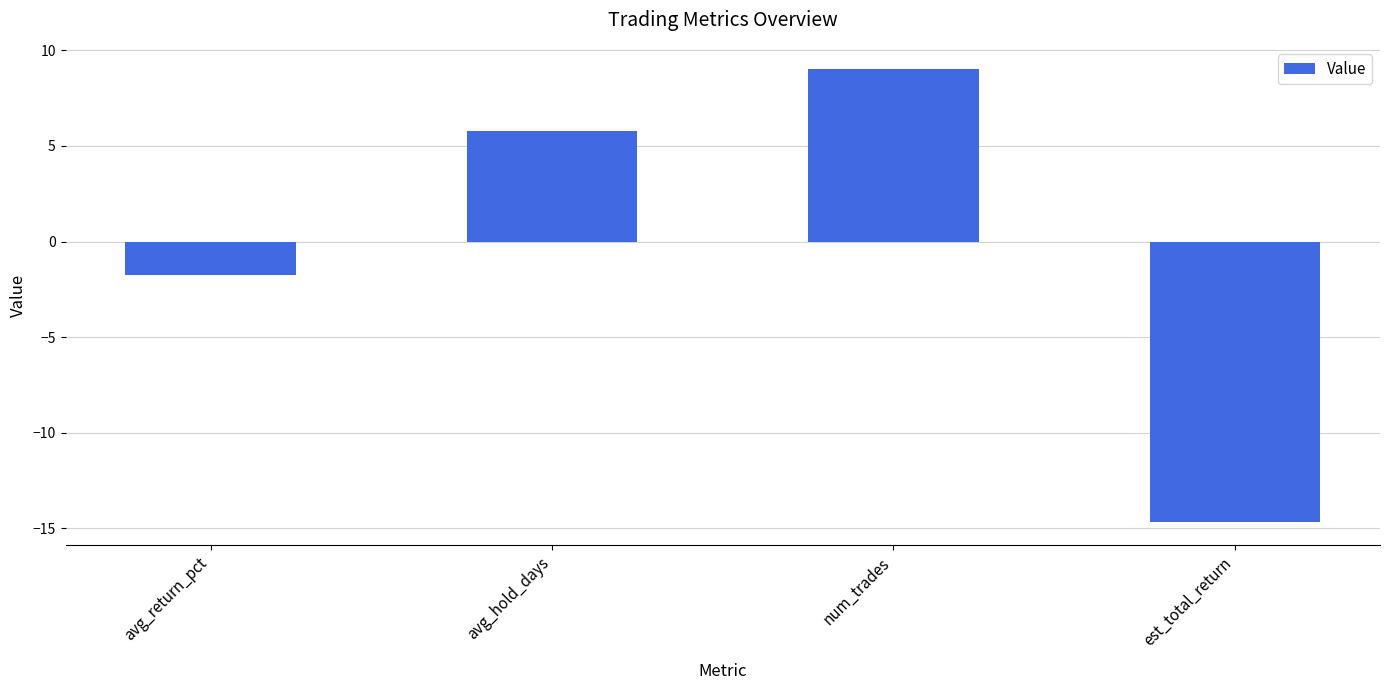

Reading left to right, what are all the values shown in this chart?

-1.7	5.8	9.0	-14.7